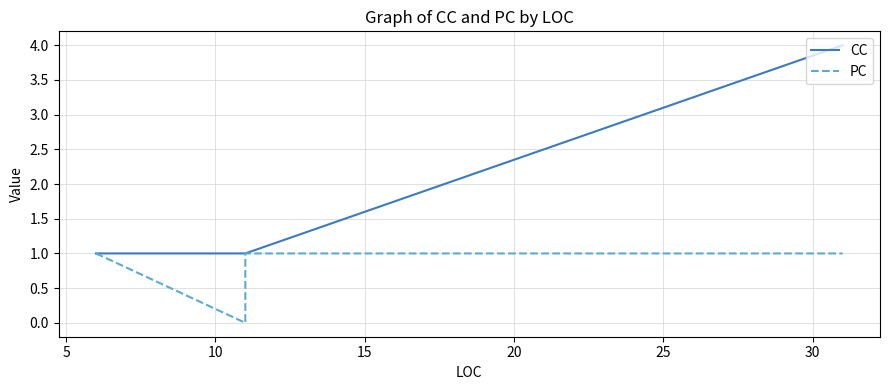

True or false: CC and PC intersect in this chart.

False